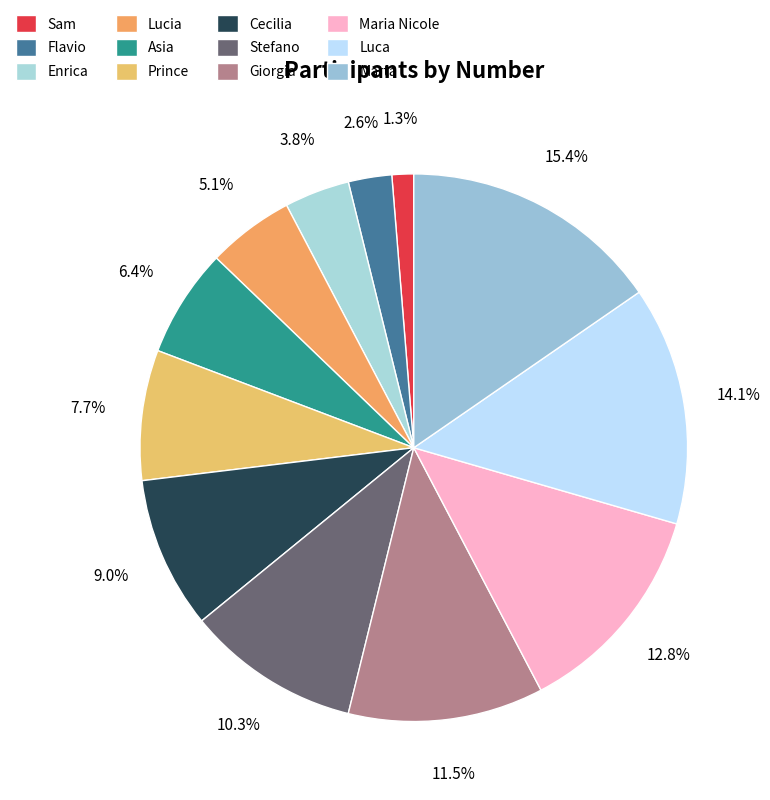

Does any single category account for the majority?

No